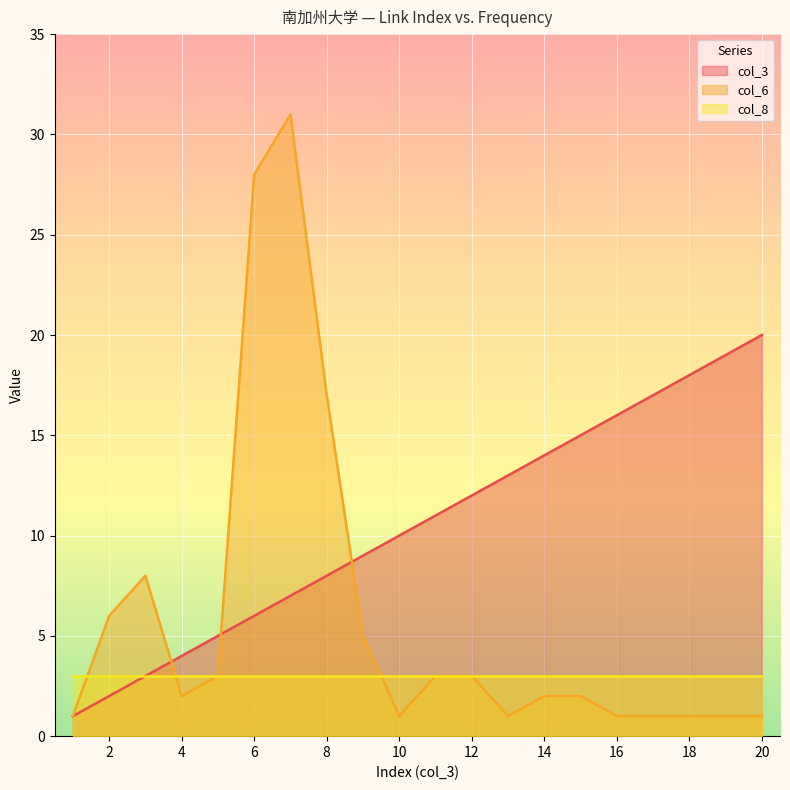

Which has a higher value, 9 or 15?

15